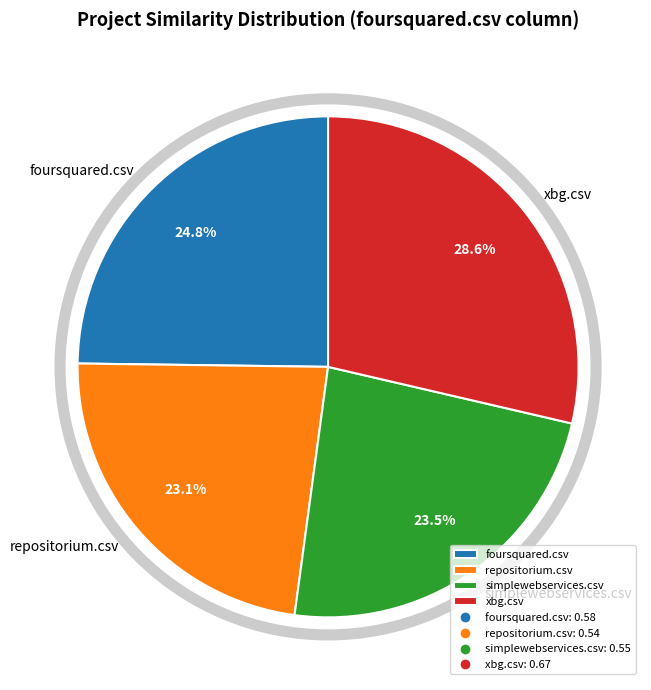

How many slices are in this pie chart?

4